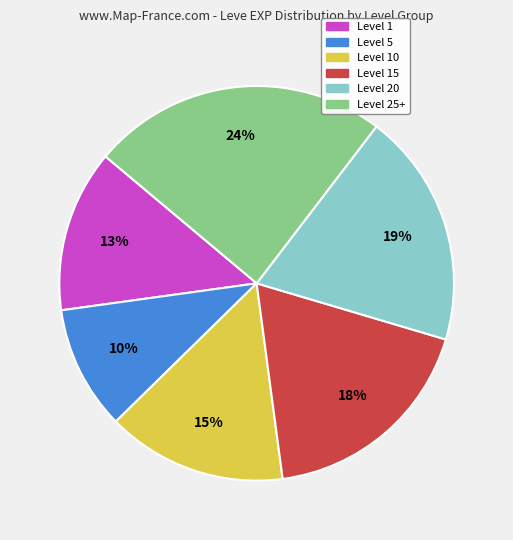

To the nearest percent, what is the average slice percentage?

17%